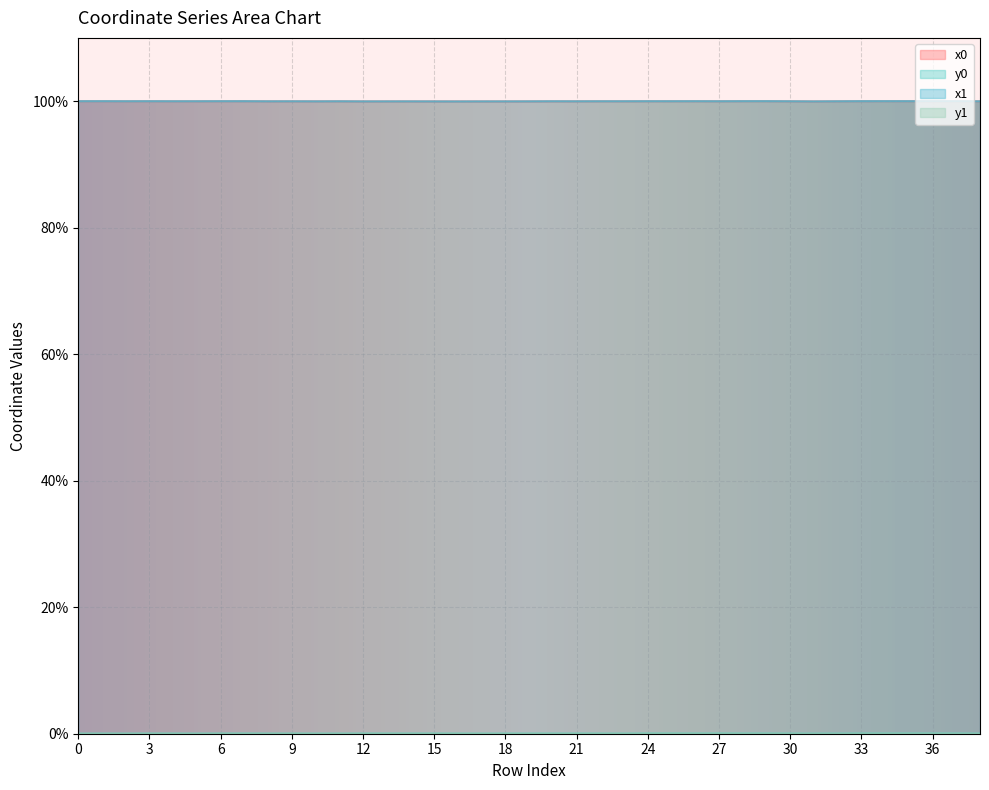

Is it true that y0 equals 0.0 at 33?

False